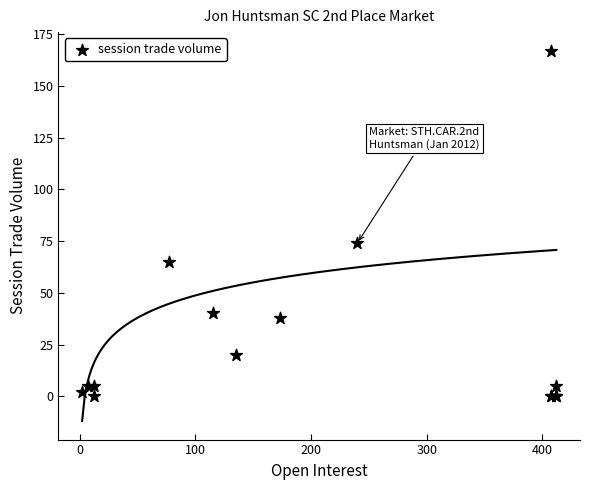

What Y value in the scatter plot is closest to 83?

74